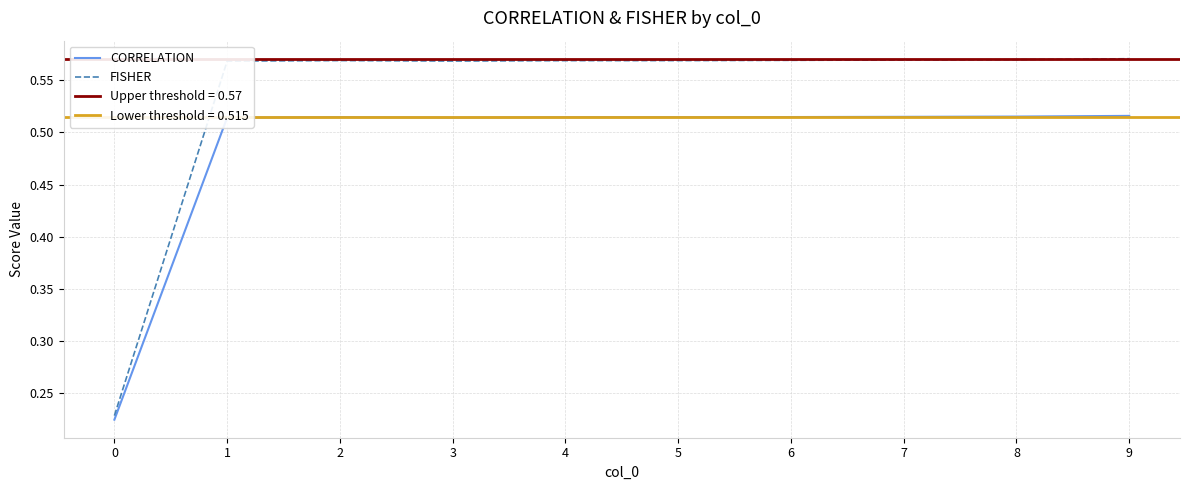

Rank the series by their maximum value, from highest to lowest.

FISHER, CORRELATION